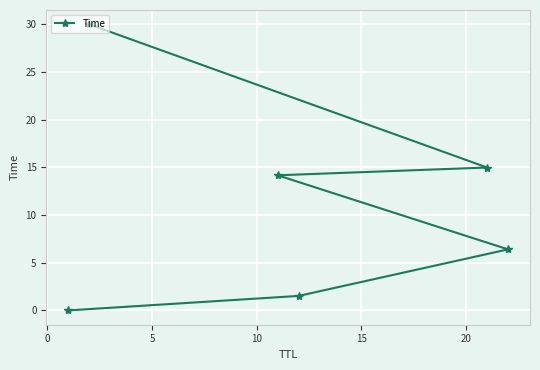

What is the value of the 6th point from the left?

6.4